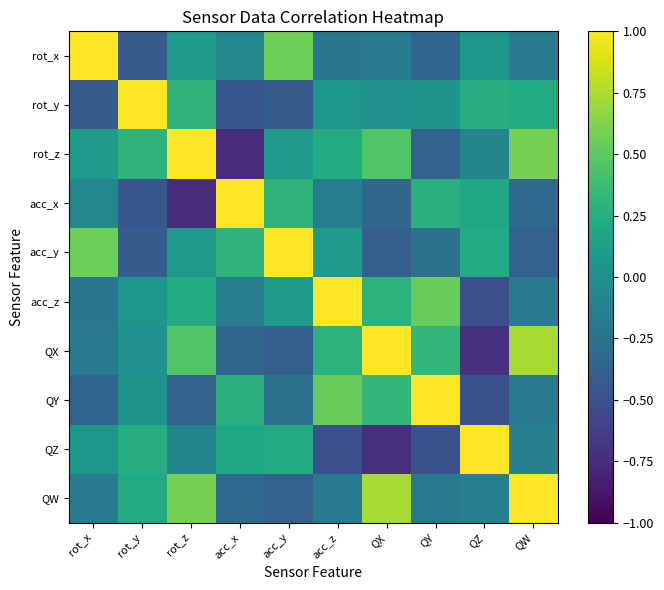

Is the value of QY at rot_y greater than the value of QW at acc_y?

Yes